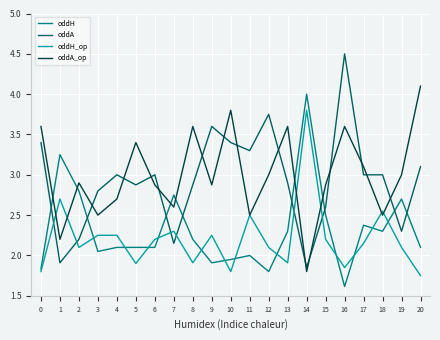

How many values in the oddH_op series exceed 2?

14